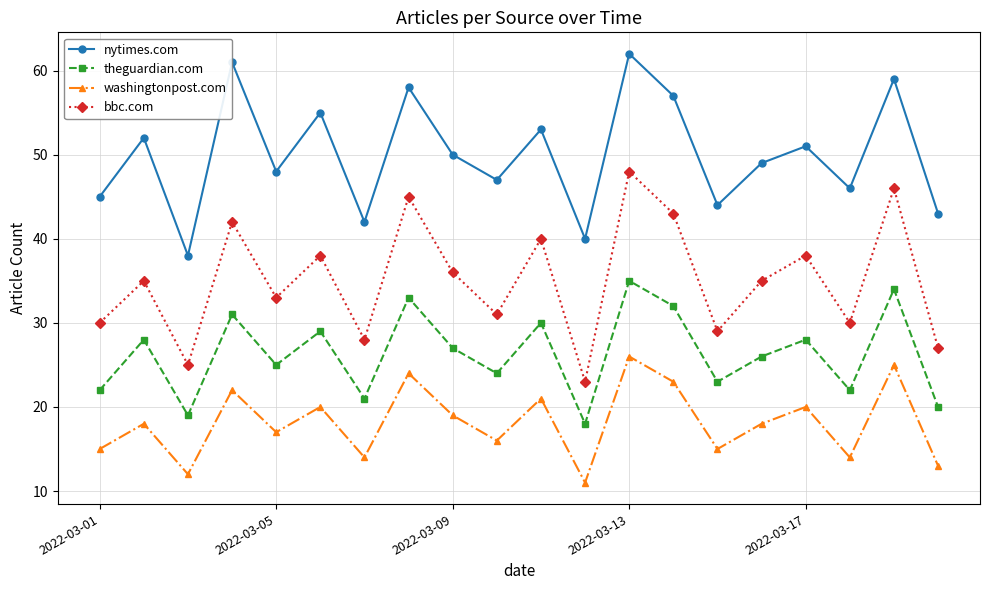

True or false: washingtonpost.com has more than 1 points higher than both neighbors.

True